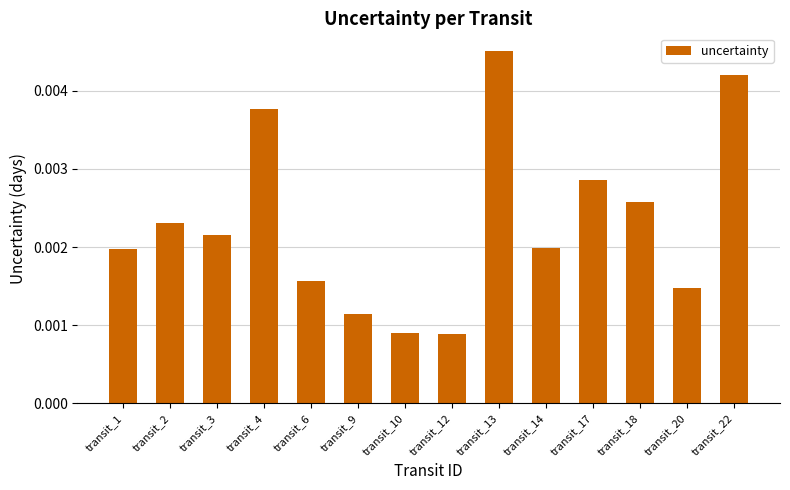

At which category does the chart reach its peak across all series?

transit_13